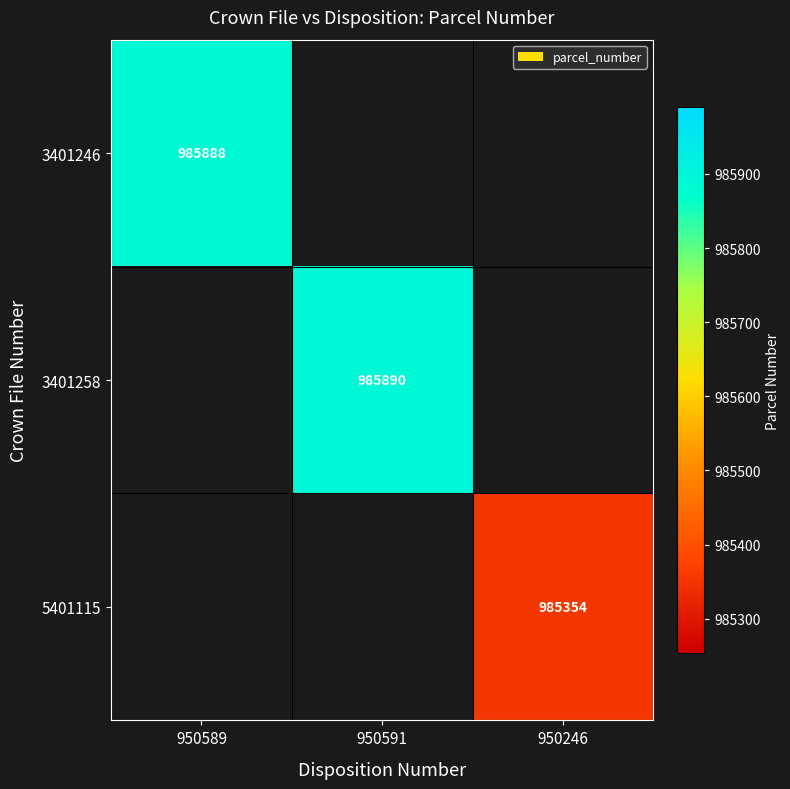

True or false: 3401258 has a value of 985890 at 950591.

True